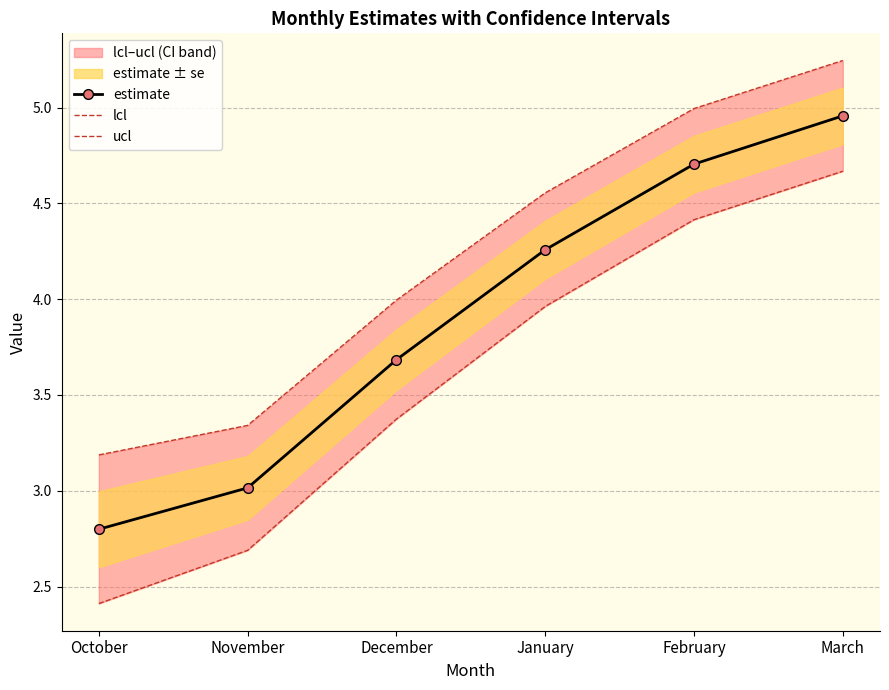

Which series has the largest total across all categories?

ucl